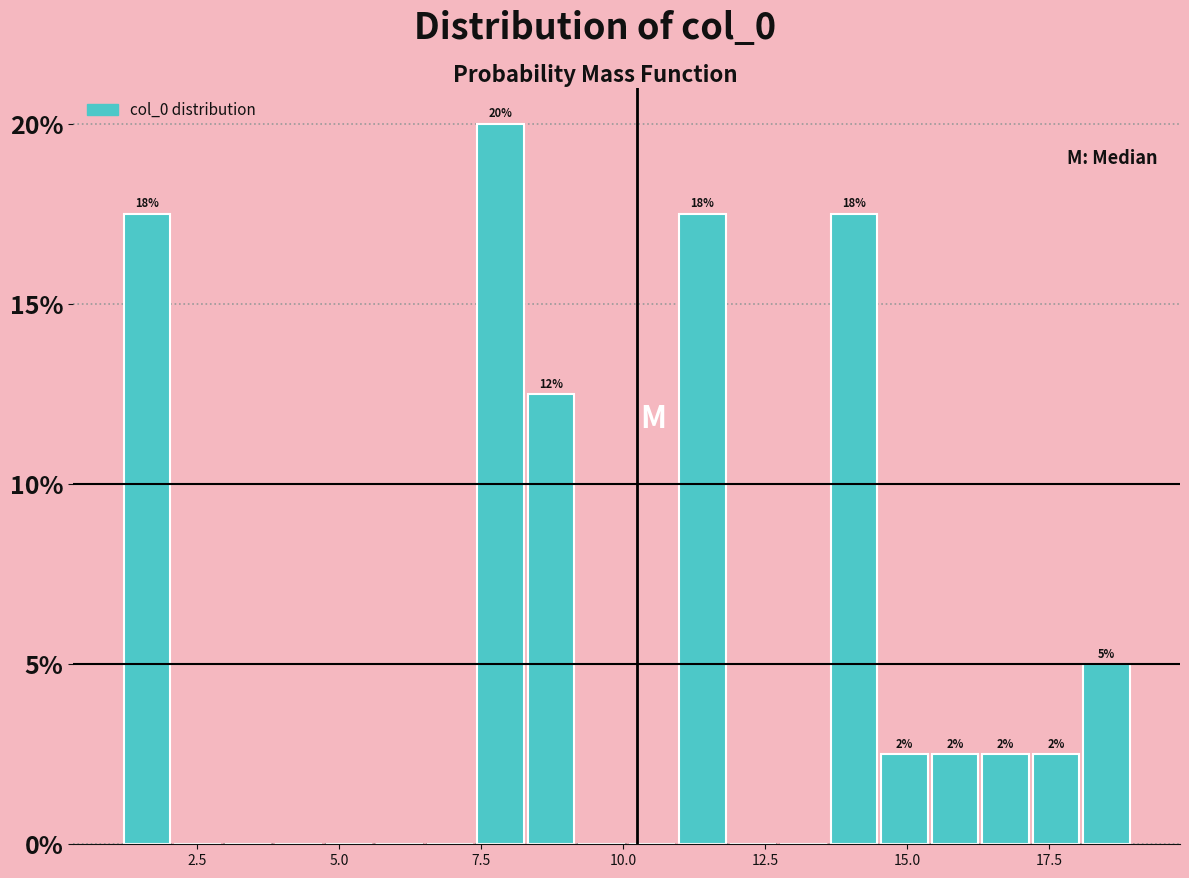

Read against the x-axis, roughly where is the centre of the tallest bar?

8.0